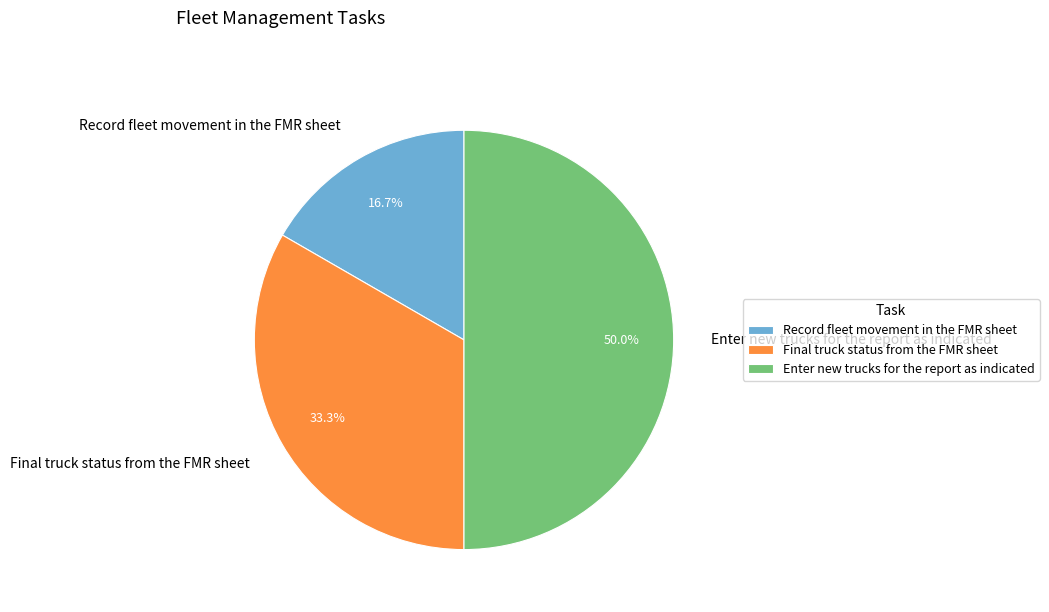

What percentage do Record fleet movement in the FMR sheet and Enter new trucks for the report as indicated together represent?

66.7%